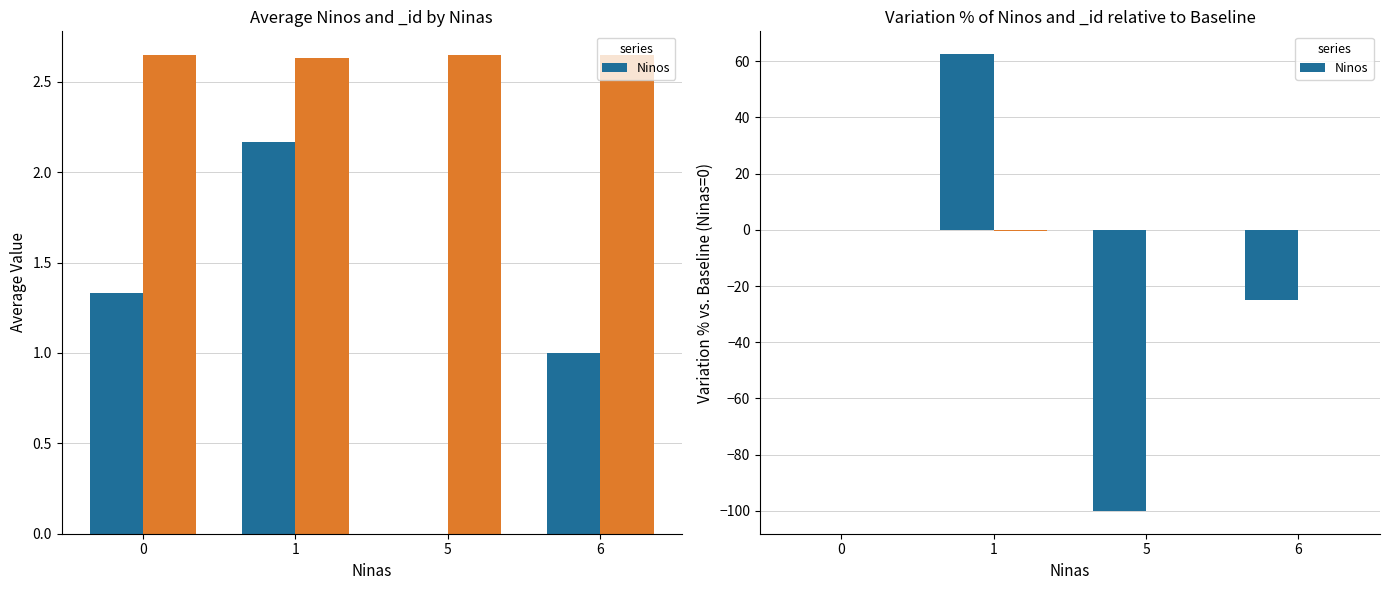

What is the difference between the values at 6 and 0?

25.0